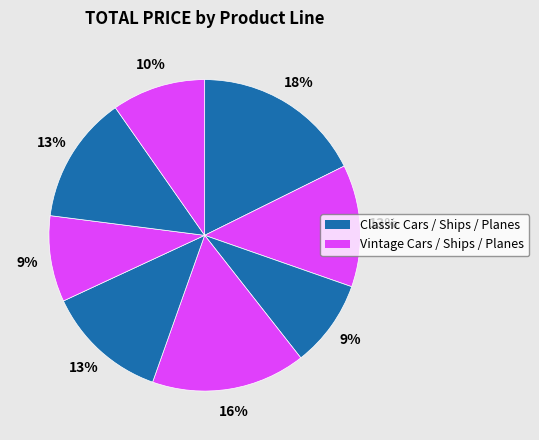

How many slices are in this pie chart?

8